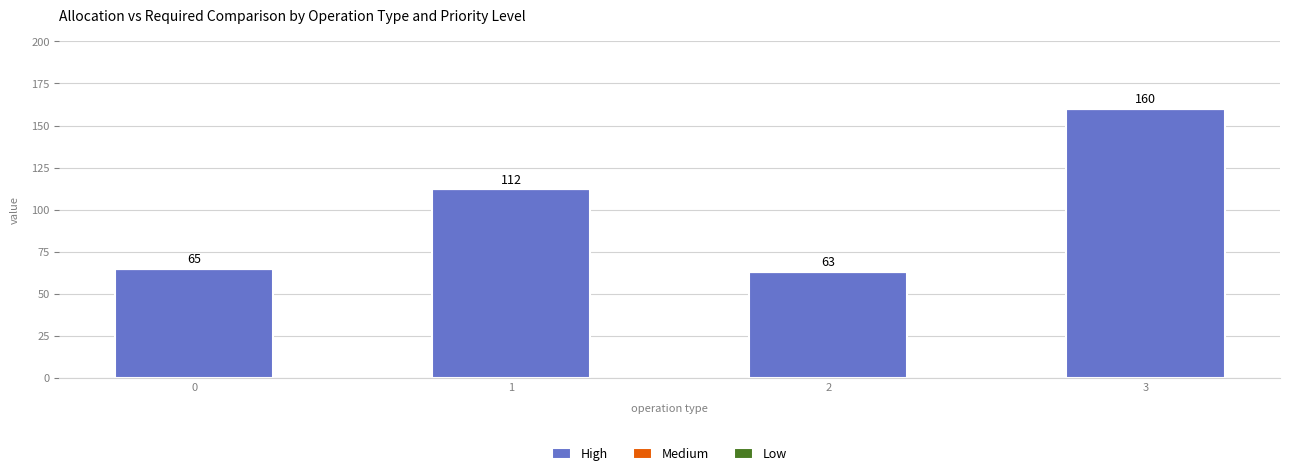

List the labels in order of value, largest first.

3, 1, 0, 2